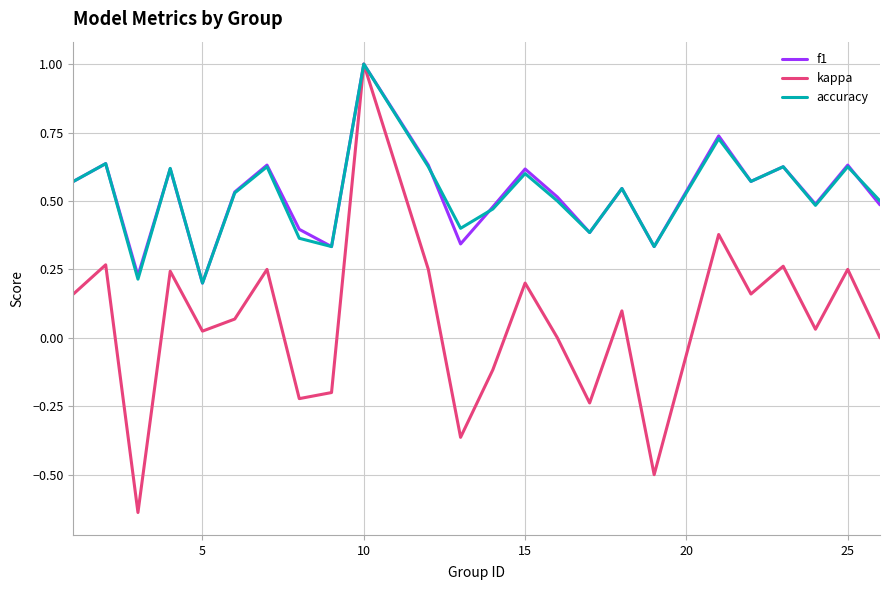

What is the greatest value displayed?

1.0